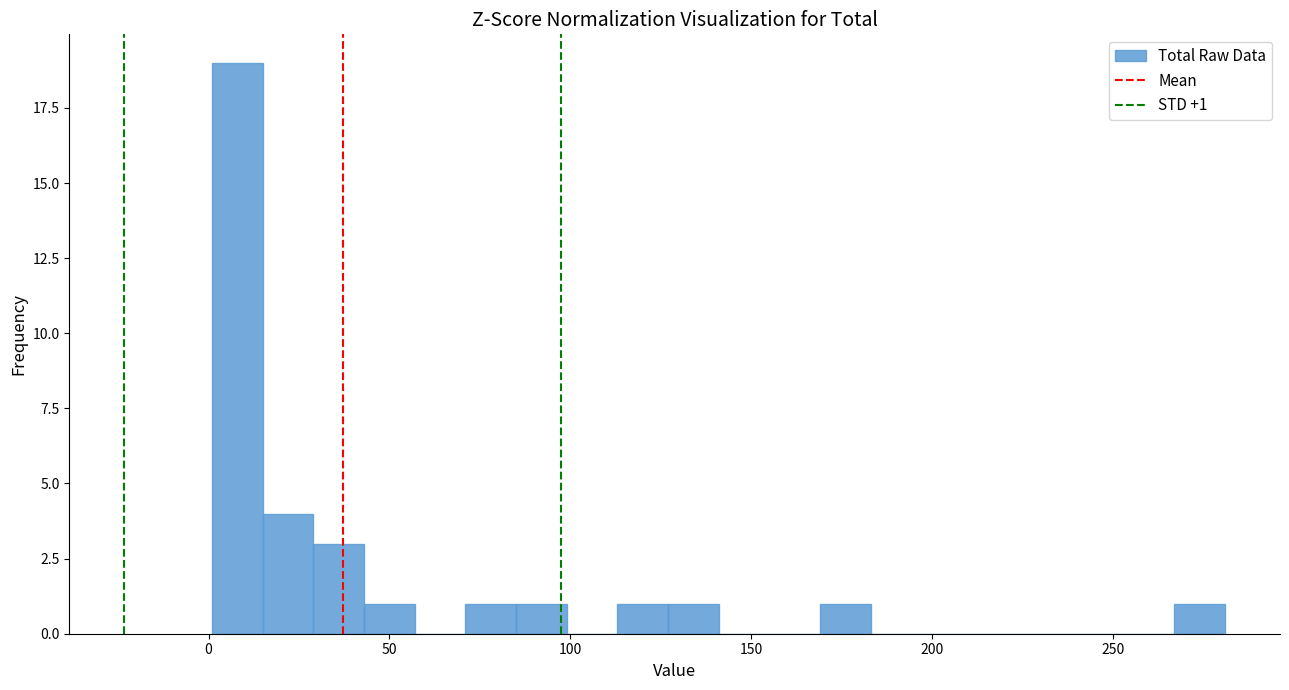

Around what value on the x-axis is the tallest bar? Give the approximate position of its centre, as read against the axis.

10